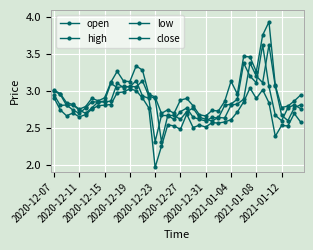

Reading left to right, extract all data points from this chart.

open: 3.0	3.0	2.8	2.8	2.7	2.7	2.8	2.9	2.8	2.9	3.1	3.0	3.1	3.1	3.1	2.9	2.9	2.3	2.7	2.7	2.6	2.7	2.8	2.6	2.6	2.6	2.6	2.6	2.8	2.8	2.9	3.4	3.2	3.1	3.6	3.1	2.7	2.6	2.8	2.8
high: 3.0	3.0	2.8	2.8	2.8	2.8	2.9	2.9	2.9	3.1	3.3	3.1	3.1	3.3	3.3	3.0	2.9	2.7	2.7	2.7	2.9	2.9	2.8	2.7	2.7	2.7	2.7	2.9	3.1	3.0	3.5	3.5	3.3	3.8	3.9	3.1	2.8	2.8	2.9	2.9
low: 2.9	2.7	2.7	2.7	2.6	2.7	2.8	2.8	2.8	2.8	3.0	3.0	3.0	3.0	2.9	2.8	2.0	2.2	2.5	2.5	2.5	2.7	2.5	2.5	2.5	2.6	2.6	2.6	2.6	2.7	2.9	3.0	2.9	3.0	2.8	2.4	2.5	2.5	2.7	2.6
close: 3.0	2.8	2.8	2.7	2.7	2.8	2.9	2.8	2.9	3.1	3.0	3.1	3.1	3.1	2.9	2.9	2.3	2.7	2.7	2.6	2.7	2.8	2.6	2.6	2.6	2.6	2.6	2.8	2.8	2.9	3.4	3.2	3.1	3.6	3.1	2.7	2.6	2.8	2.8	2.8